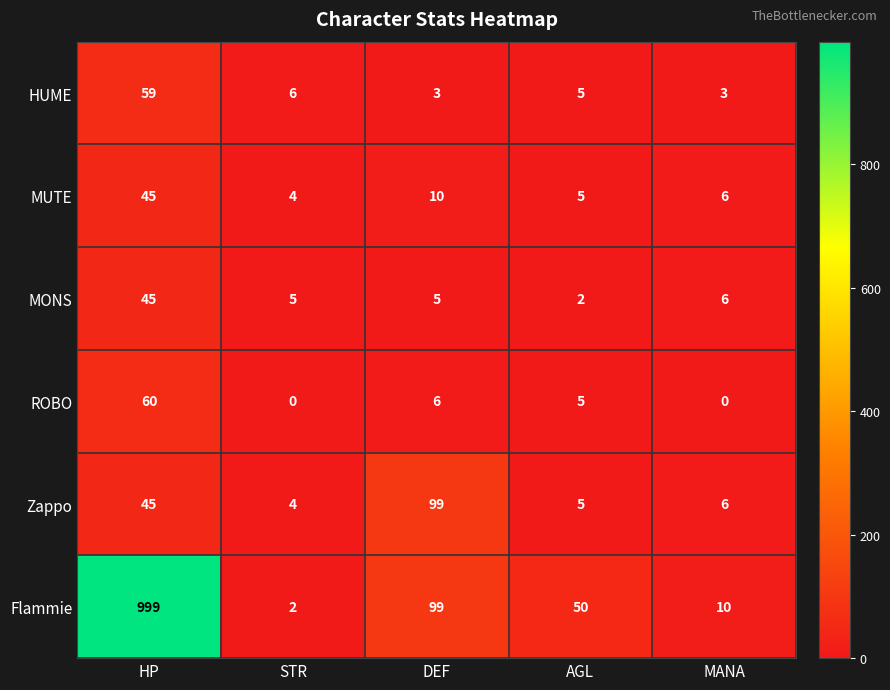

At which label does Flammie first exceed 50?

HP